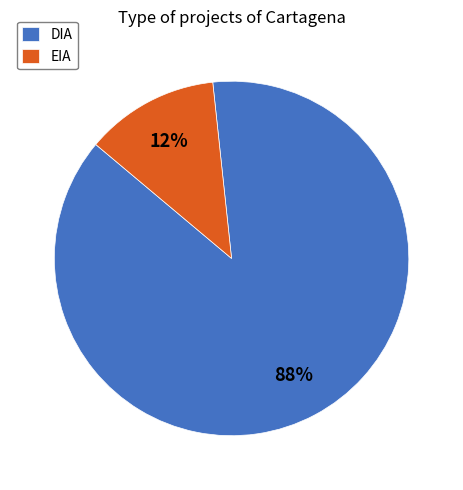

Between EIA and DIA, which is larger?

DIA